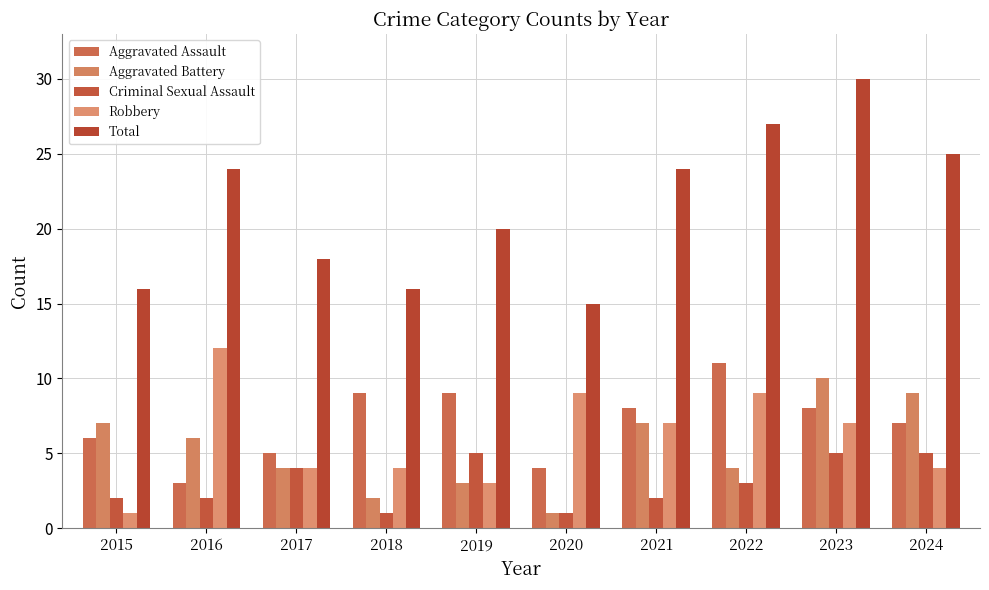

True or false: Criminal Sexual Assault has a value of 2 at 2021.

True